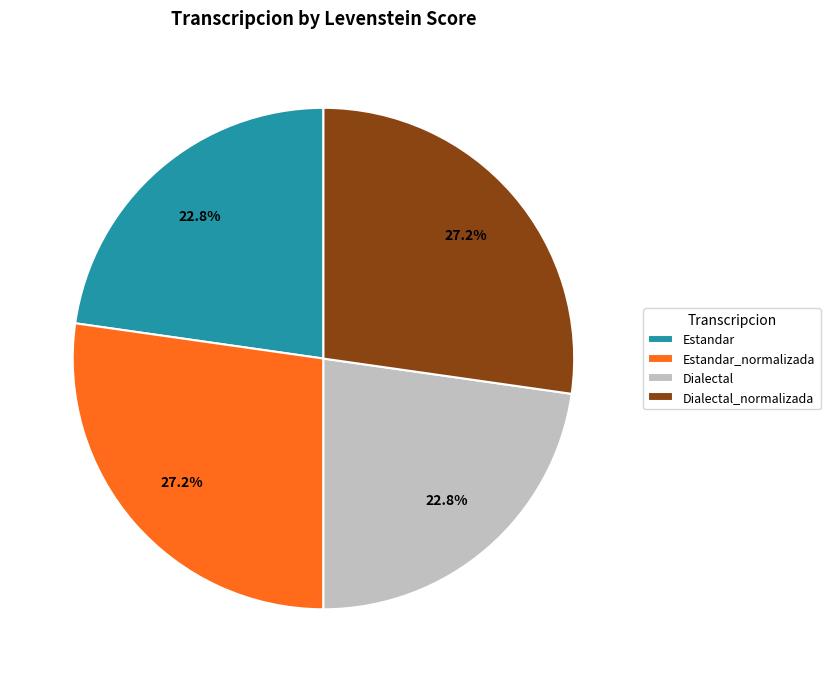

True or false: Dialectal_normalizada accounts for 27% of the total.

True